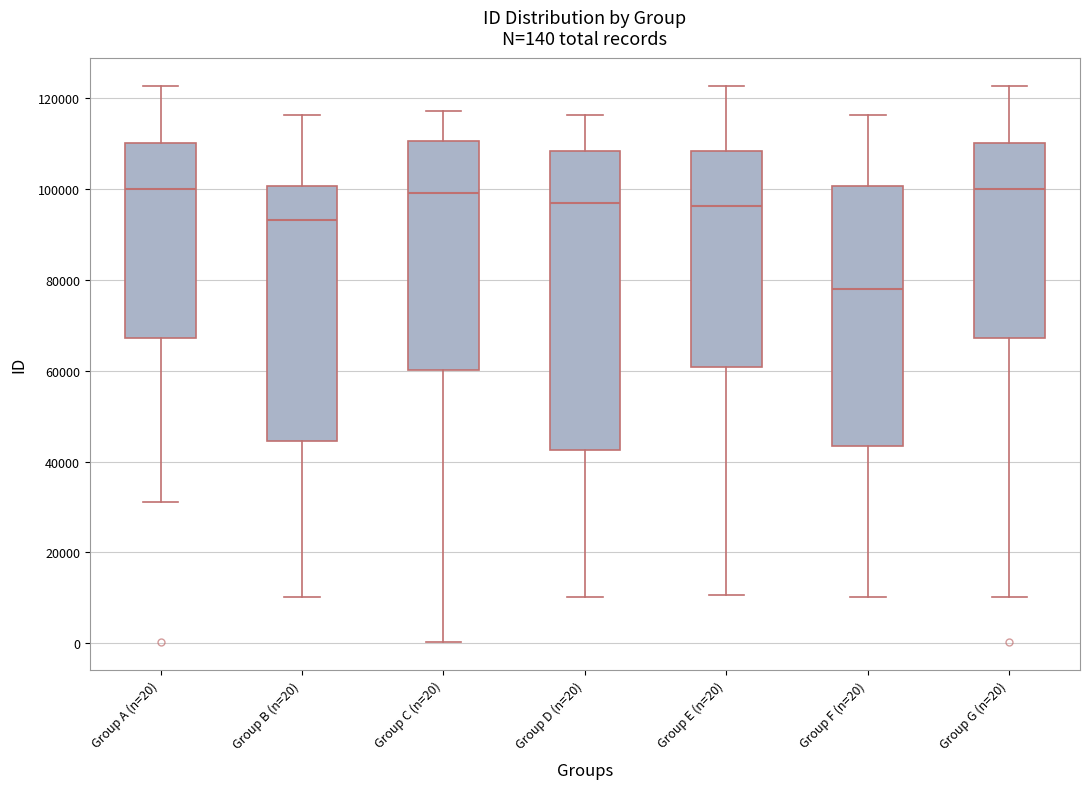

Which box's median line is the lowest?

Group F (n=20)